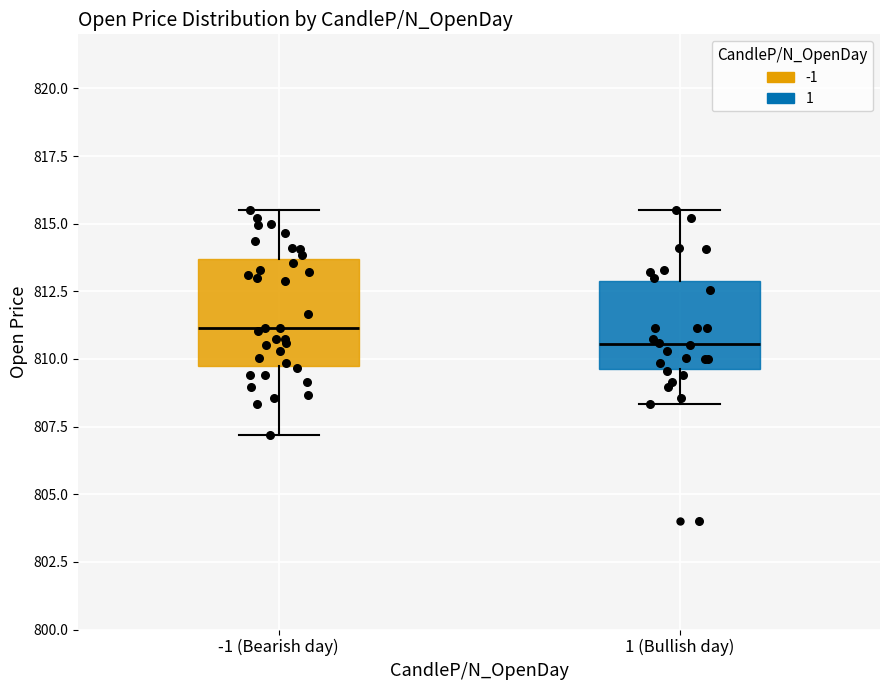

Where is the lower edge of the box for -1 (Bearish day) on the y-axis? The values are not printed on the chart, so give them approximately, as read against the axis.

810.0